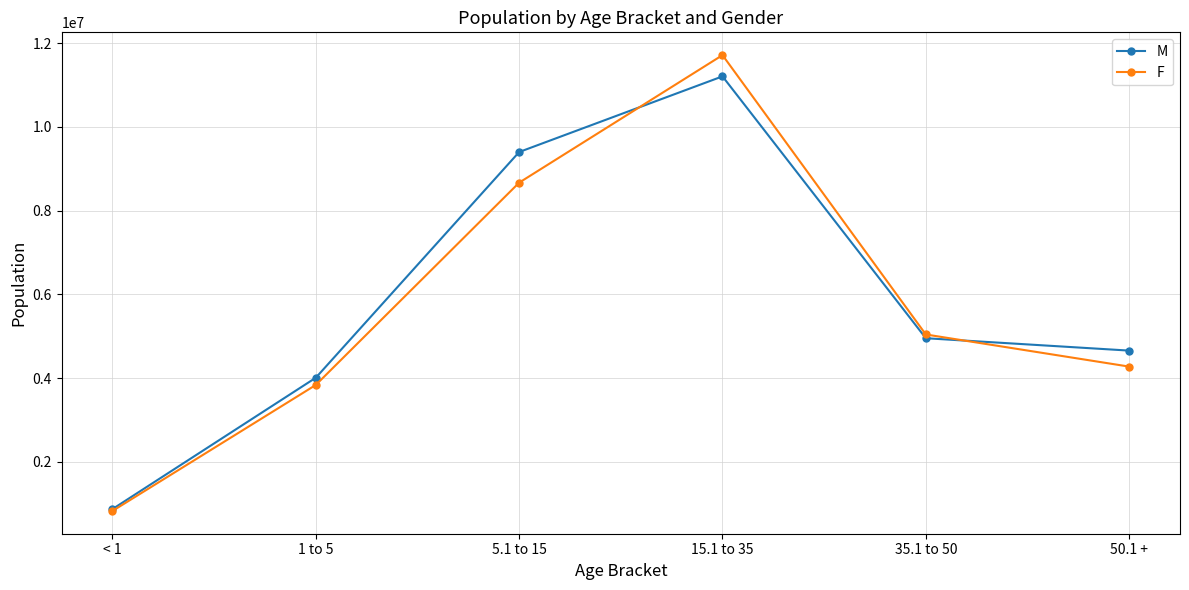

Which series changed the most between 1 to 5 and 35.1 to 50?

F